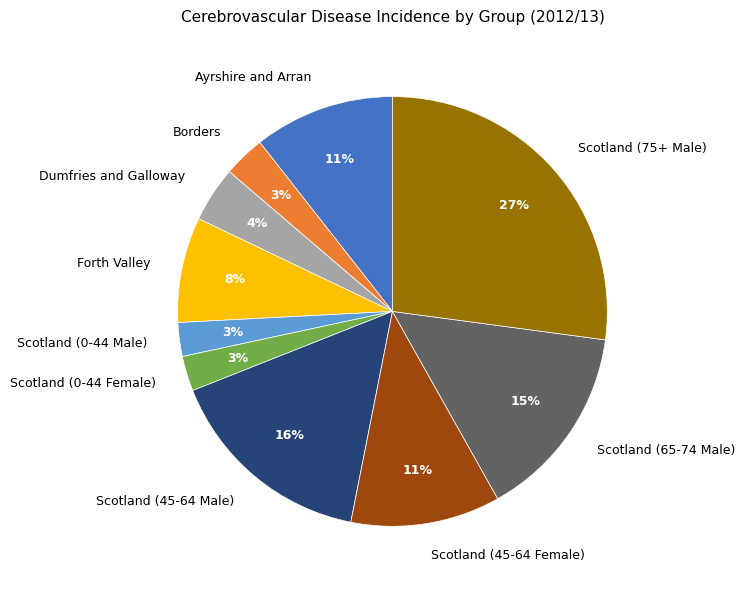

How many slices are in this pie chart?

10